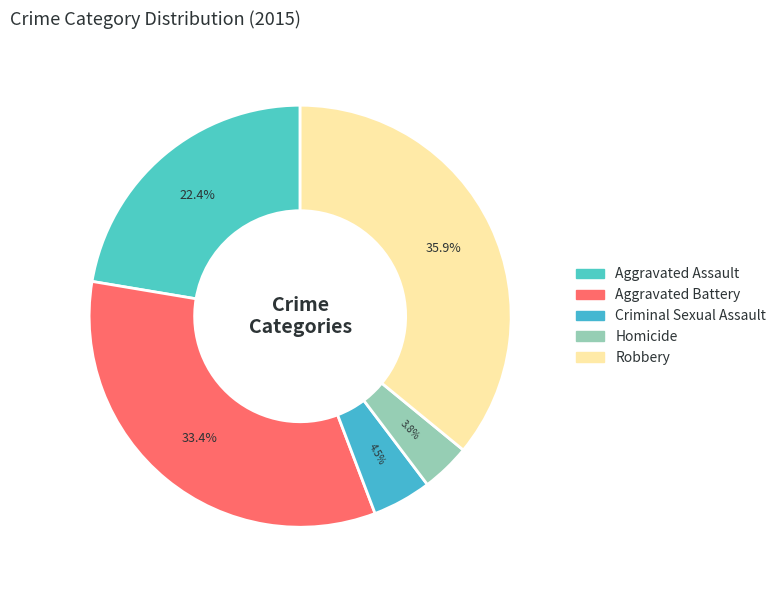

Does Aggravated Battery account for over 50% of the chart?

No